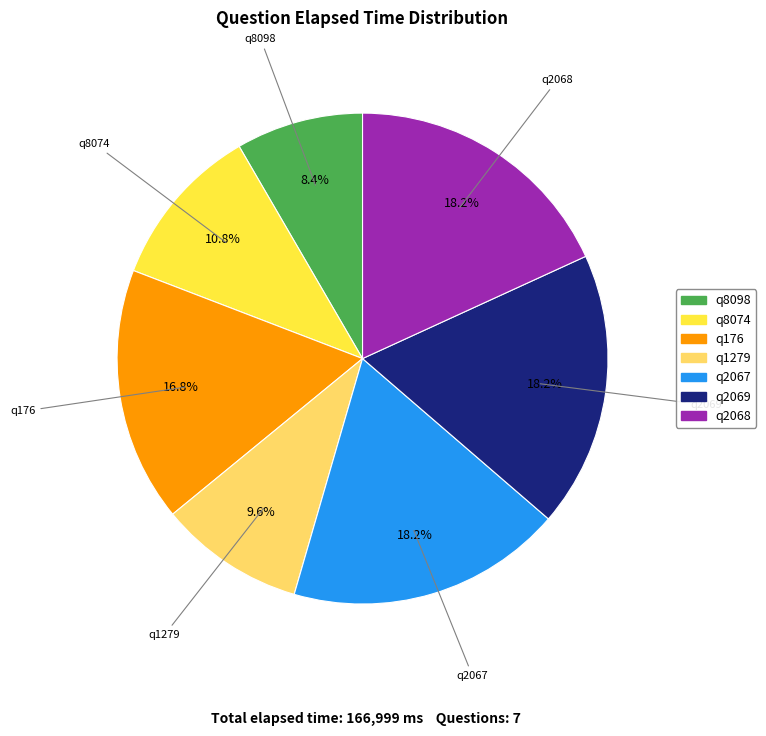

Does any single category account for the majority?

No